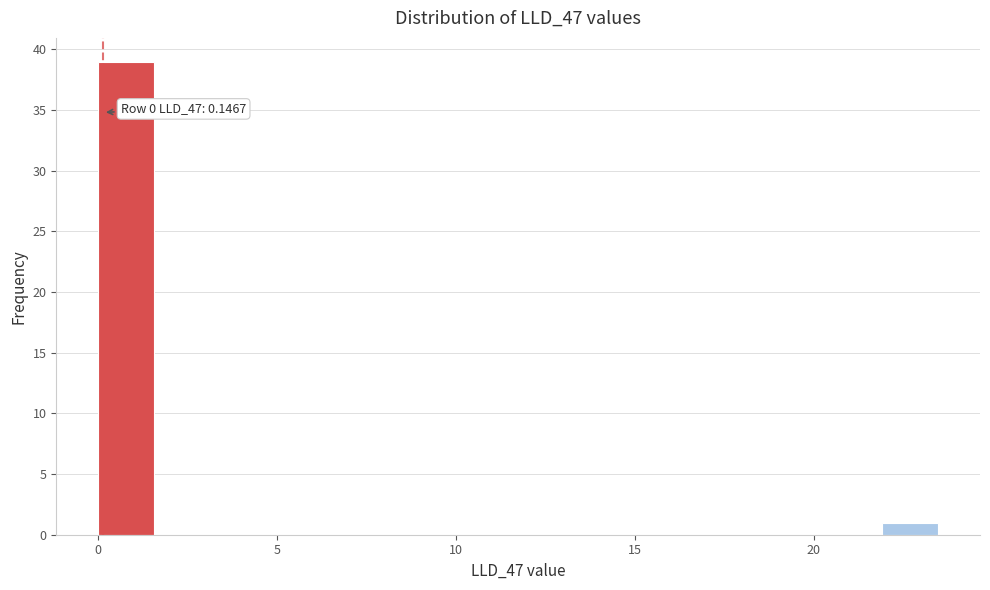

Read against the x-axis, roughly where is the centre of the tallest bar?

1.0